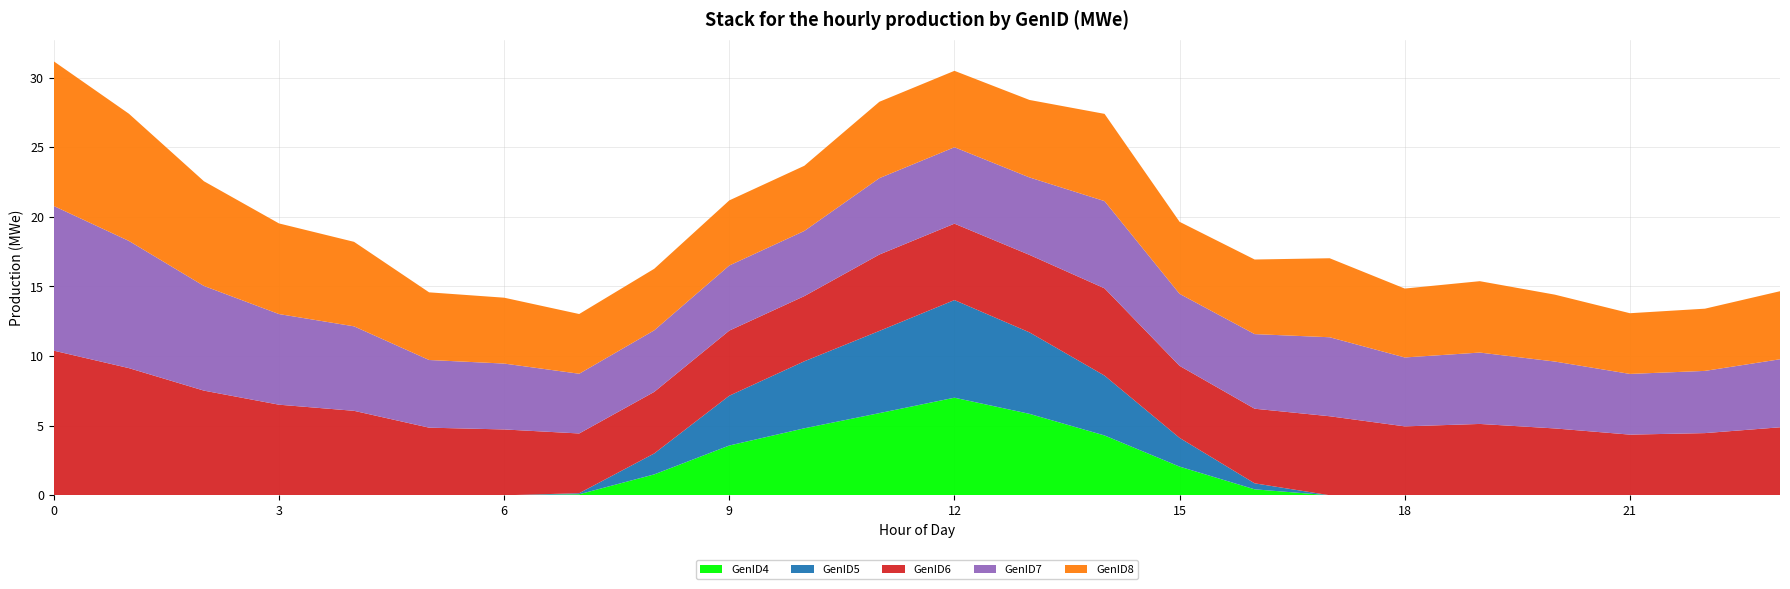

Reading left to right, list all the values displayed in this chart.

GenID4: 0=0.0	1=0.0	2=0.0	3=0.0	4=0.0	5=0.0	6=0.0	7=0.1	8=1.5	9=3.6	10=4.8	11=5.9	12=7.0	13=5.9	14=4.3	15=2.1	16=0.4	17=0.0	18=0.0	19=0.0	20=0.0	21=0.0	22=0.0	23=0.0
GenID5: 0=0.0	1=0.0	2=0.0	3=0.0	4=0.0	5=0.0	6=0.0	7=0.1	8=1.5	9=3.6	10=4.8	11=5.9	12=7.0	13=5.9	14=4.3	15=2.1	16=0.4	17=0.0	18=0.0	19=0.0	20=0.0	21=0.0	22=0.0	23=0.0
GenID6: 0=10.4	1=9.1	2=7.5	3=6.5	4=6.1	5=4.9	6=4.7	7=4.3	8=4.4	9=4.7	10=4.7	11=5.5	12=5.5	13=5.6	14=6.3	15=5.2	16=5.4	17=5.7	18=4.9	19=5.1	20=4.8	21=4.4	22=4.5	23=4.9
GenID7: 0=10.4	1=9.1	2=7.5	3=6.5	4=6.1	5=4.9	6=4.7	7=4.3	8=4.4	9=4.7	10=4.7	11=5.5	12=5.5	13=5.6	14=6.3	15=5.2	16=5.4	17=5.7	18=4.9	19=5.1	20=4.8	21=4.4	22=4.5	23=4.9
GenID8: 0=10.4	1=9.1	2=7.5	3=6.5	4=6.1	5=4.9	6=4.7	7=4.3	8=4.4	9=4.7	10=4.7	11=5.5	12=5.5	13=5.6	14=6.3	15=5.2	16=5.4	17=5.7	18=4.9	19=5.1	20=4.8	21=4.4	22=4.5	23=4.9